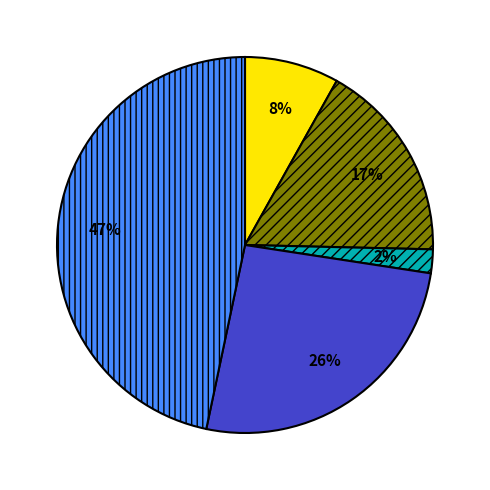

Is there any slice that represents more than half of the pie?

No